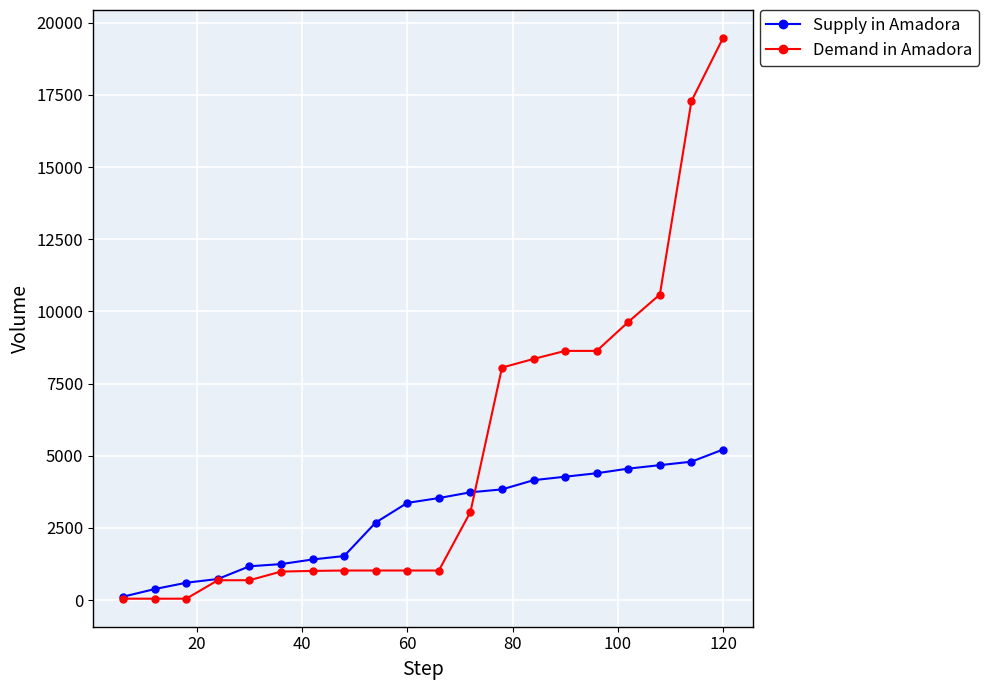

Which series has the largest total across all categories?

Demand in Amadora